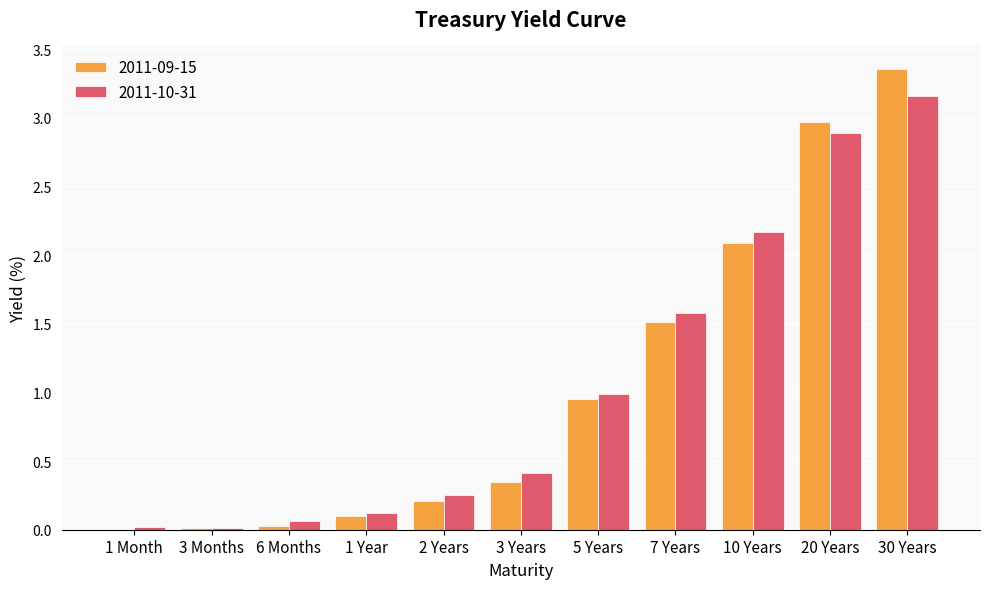

At which category is the sum across all series the highest?

30 Years